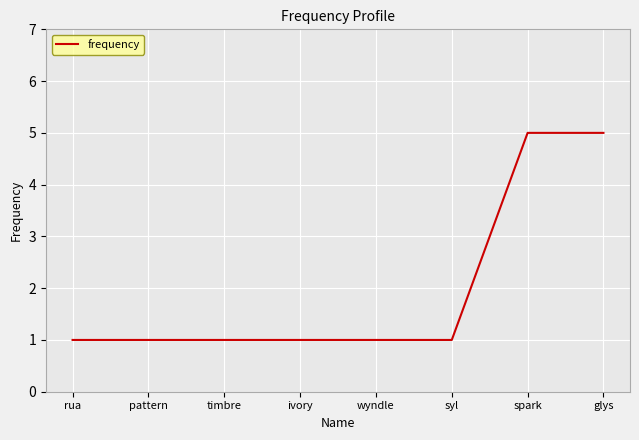

Does the chart have visible grid lines?

Yes